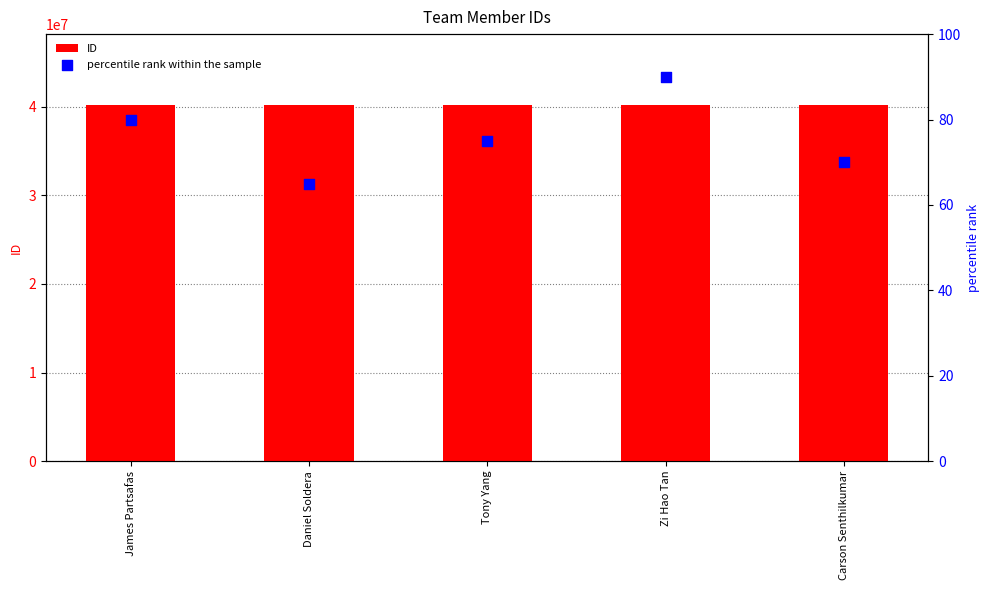

Which series reaches the maximum Y coordinate?

ID